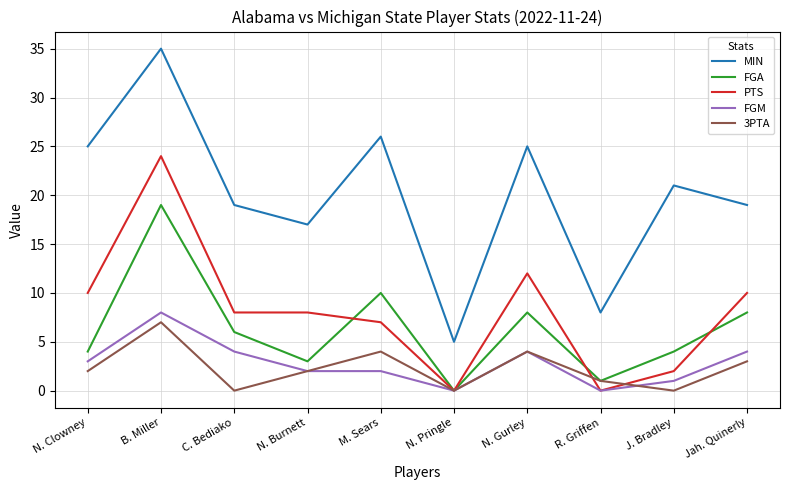

Reading left to right, extract all data points from this chart.

MIN: N. Clowney=25	B. Miller=35	C. Bediako=19	N. Burnett=17	M. Sears=26	N. Pringle=5	N. Gurley=25	R. Griffen=8	J. Bradley=21	Jah. Quinerly=19
FGA: N. Clowney=4	B. Miller=19	C. Bediako=6	N. Burnett=3	M. Sears=10	N. Pringle=0	N. Gurley=8	R. Griffen=1	J. Bradley=4	Jah. Quinerly=8
PTS: N. Clowney=10	B. Miller=24	C. Bediako=8	N. Burnett=8	M. Sears=7	N. Pringle=0	N. Gurley=12	R. Griffen=0	J. Bradley=2	Jah. Quinerly=10
FGM: N. Clowney=3	B. Miller=8	C. Bediako=4	N. Burnett=2	M. Sears=2	N. Pringle=0	N. Gurley=4	R. Griffen=0	J. Bradley=1	Jah. Quinerly=4
3PTA: N. Clowney=2	B. Miller=7	C. Bediako=0	N. Burnett=2	M. Sears=4	N. Pringle=0	N. Gurley=4	R. Griffen=1	J. Bradley=0	Jah. Quinerly=3